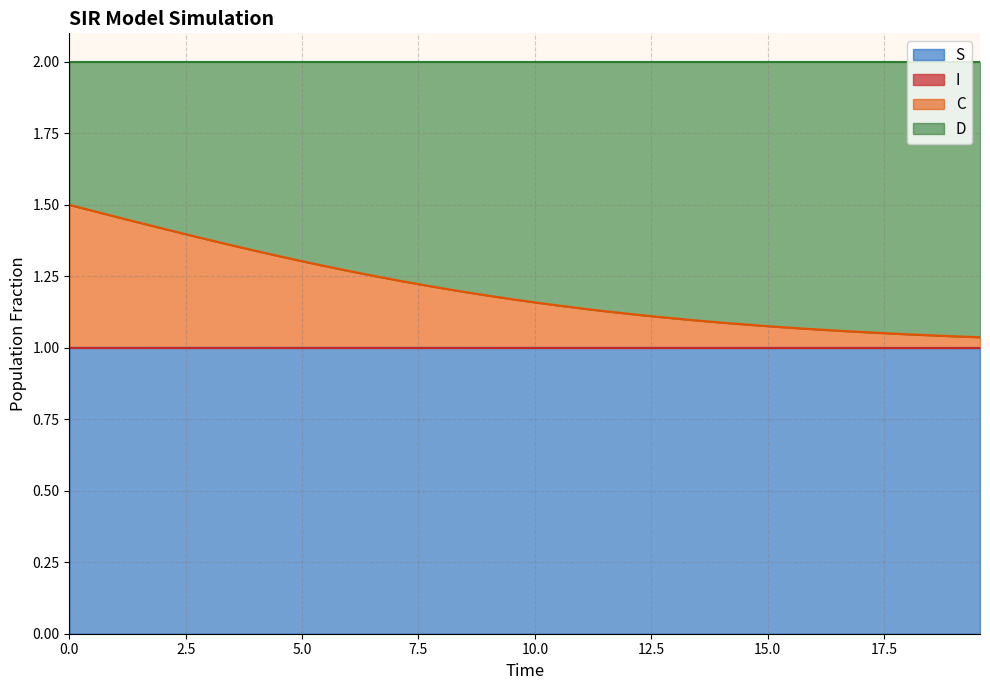

Does the chart display data point markers on the line(s)?

No